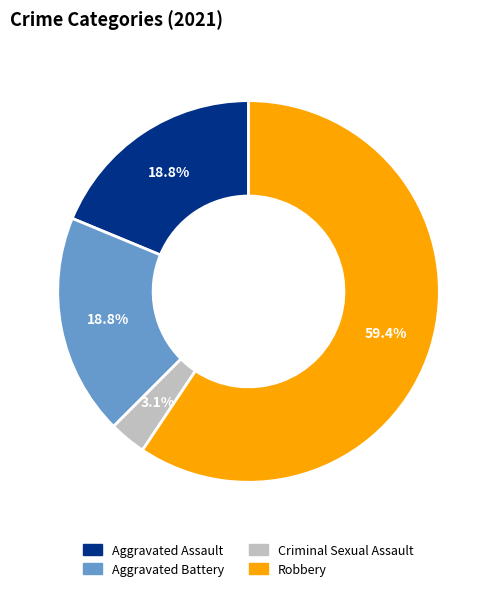

Which slice represents more than half of the pie?

Robbery